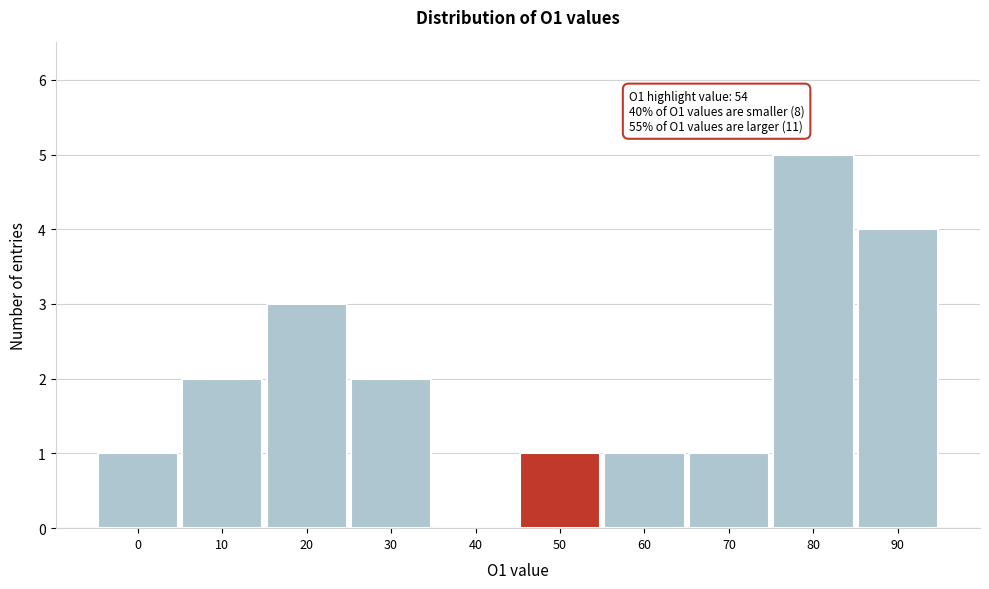

Reading left to right, what are all the values shown in this chart?

0=1	10=2	20=3	30=2	40=0	50=1	60=1	70=1	80=5	90=4